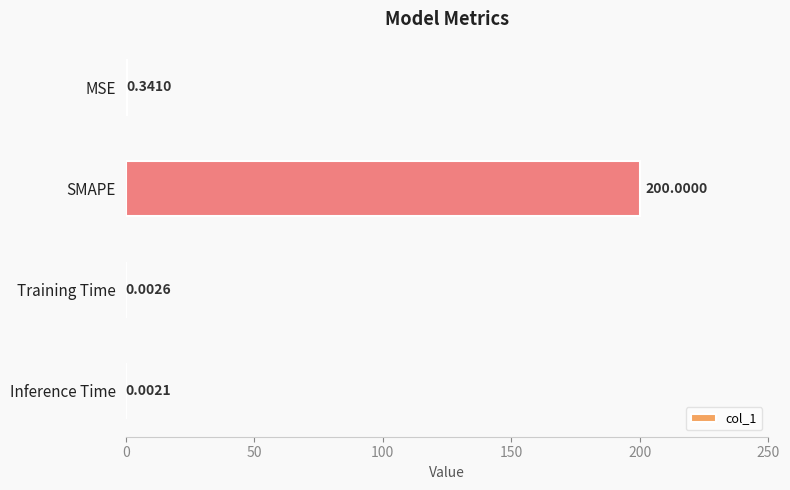

At which category does the chart reach its peak across all series?

SMAPE